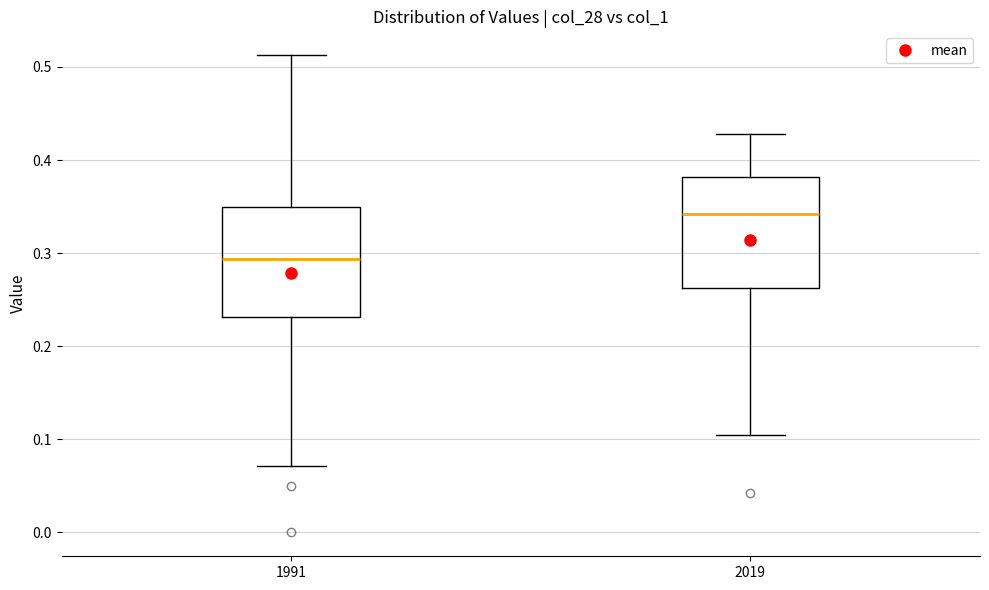

Reading left to right, read every box against the y-axis: the position of its median line, the range the box covers, and the ends of its whiskers. The values are not printed on the chart, so give them approximately, as read against the axis.

1991: median 0.29, box 0.23 to 0.35, whiskers 0.07 to 0.51
2019: median 0.34, box 0.26 to 0.38, whiskers 0.10 to 0.43